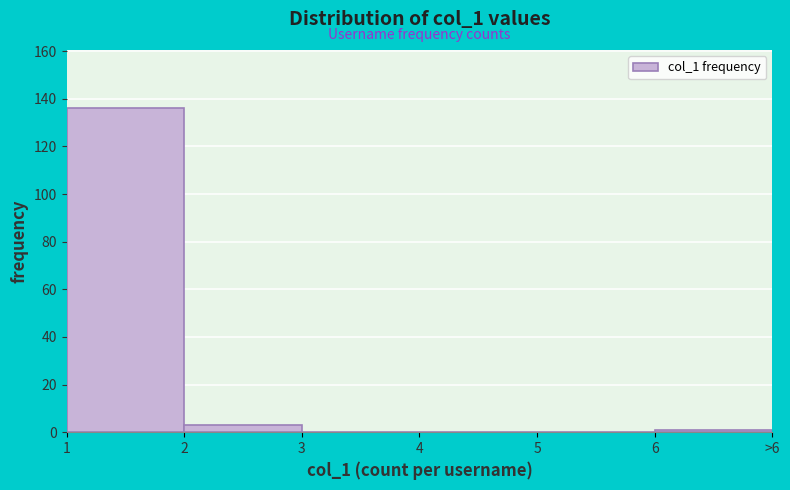

Reading left to right, what are all the values shown in this chart?

1=136	2=3	3=0	4=0	5=0	6=1